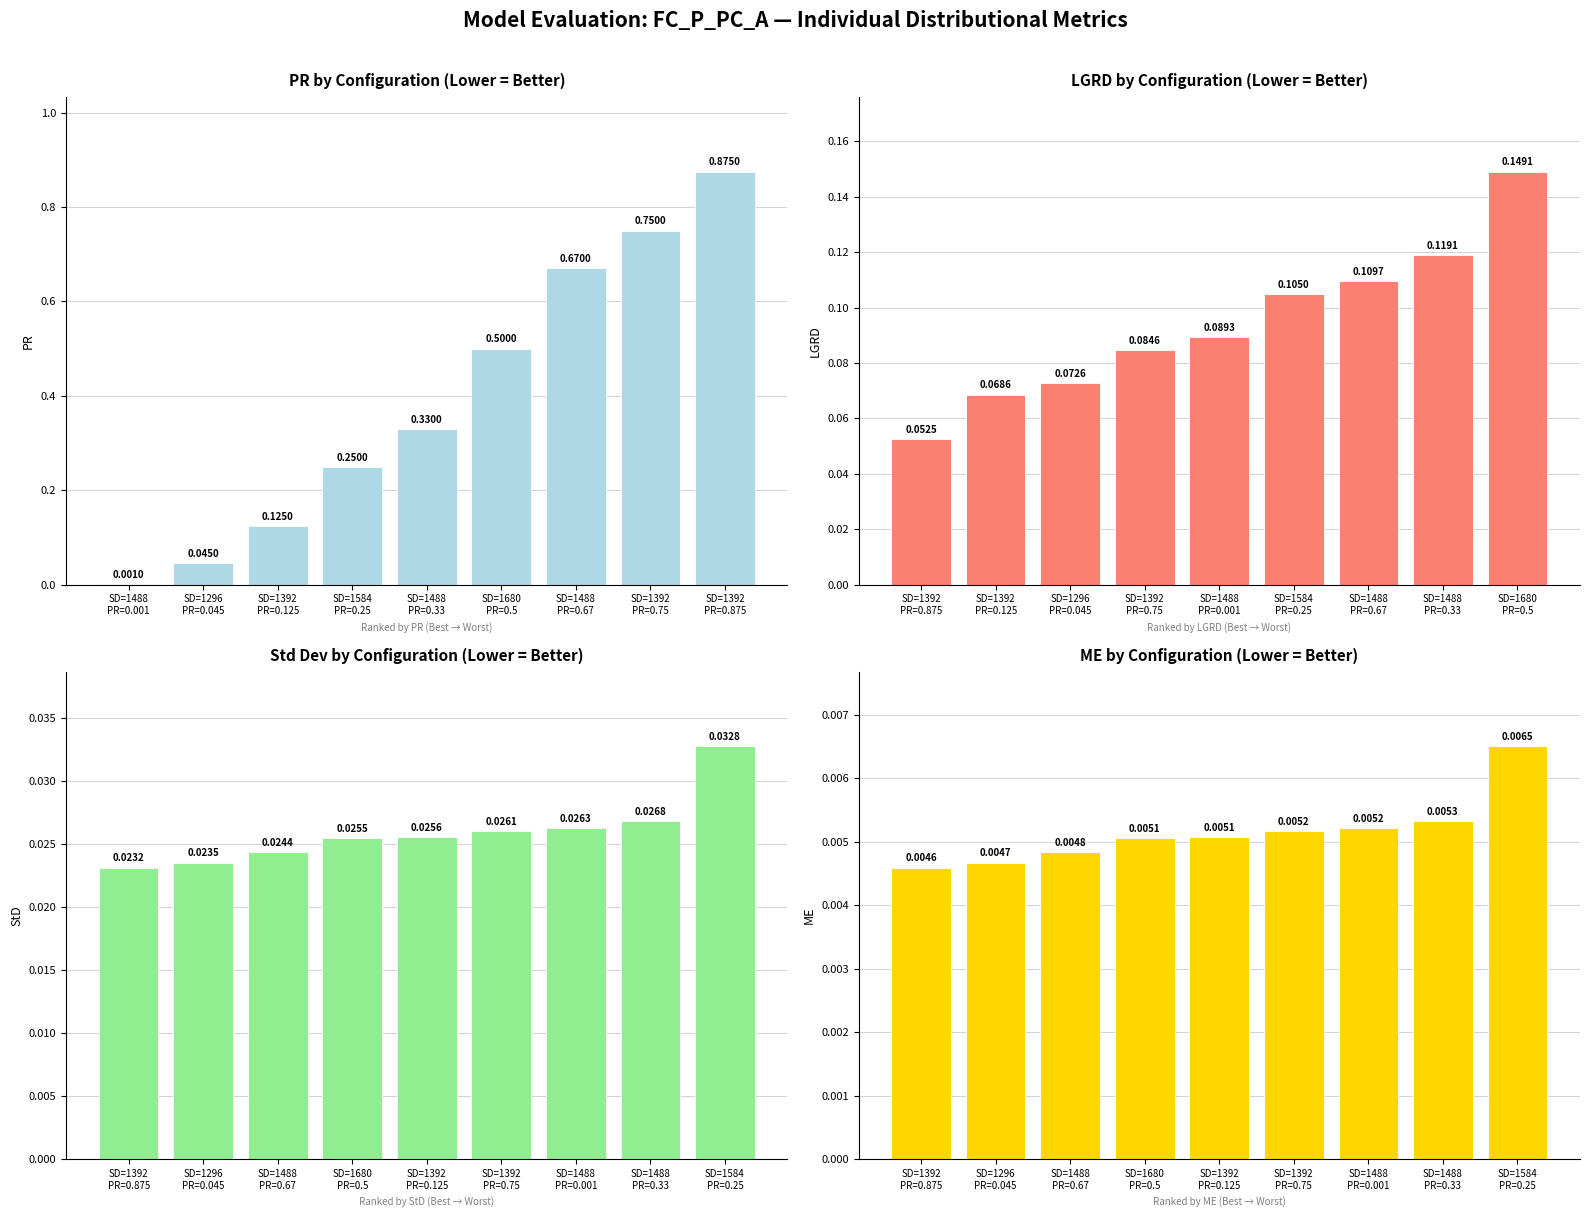

Which series changed the most between SD=1488
PR=0.33 and SD=1488
PR=0.67?

PR